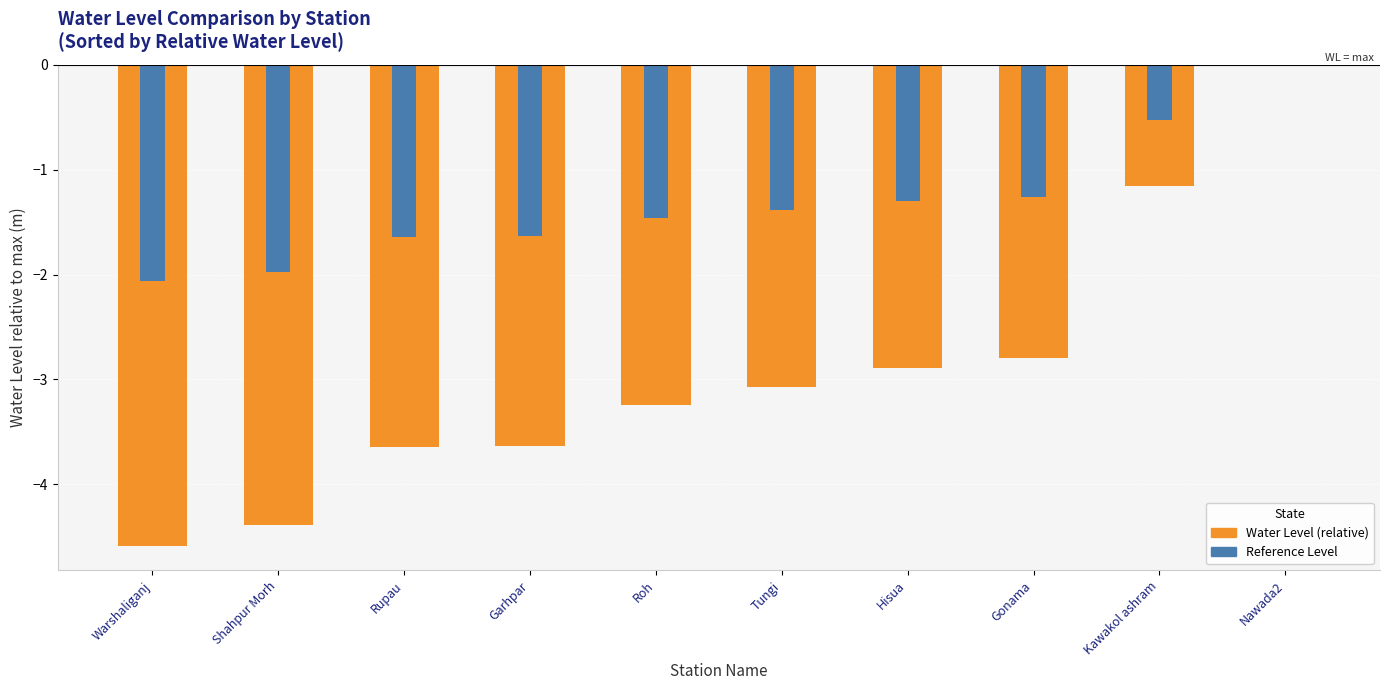

How many values in Reference Level are below zero?

9